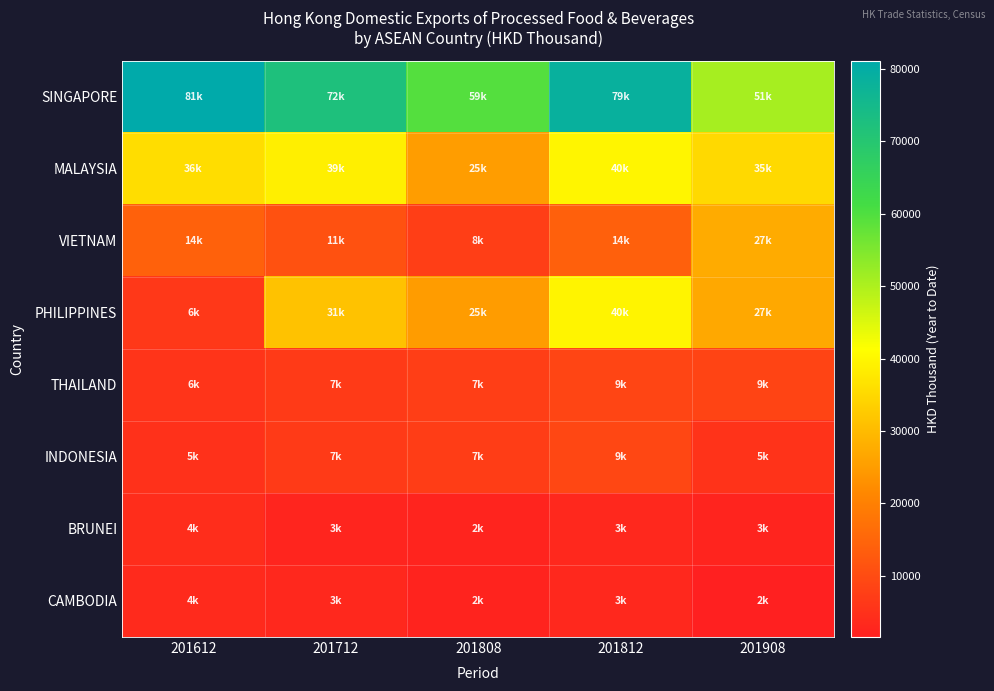

Which category has the highest value across all series?

201612